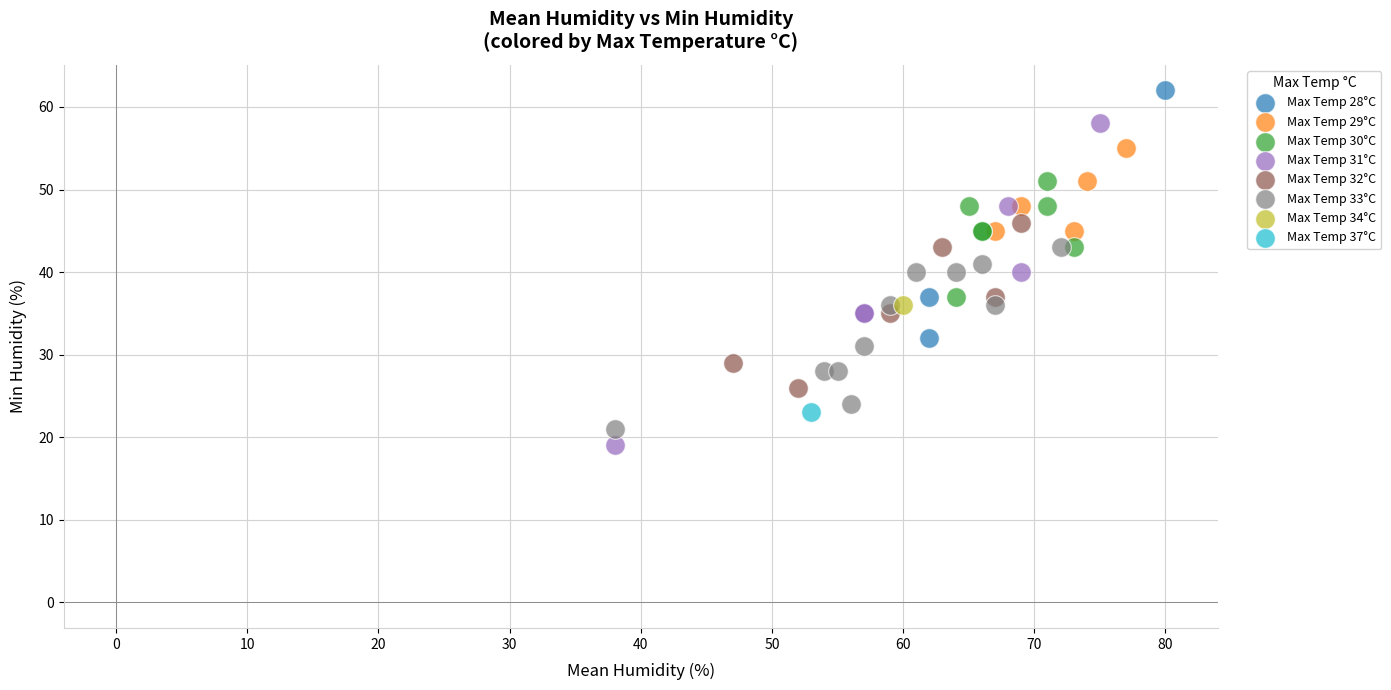

What are all the series names shown in the legend?

Max Temp 28°C, Max Temp 29°C, Max Temp 30°C, Max Temp 31°C, Max Temp 32°C, Max Temp 33°C, Max Temp 34°C, Max Temp 37°C